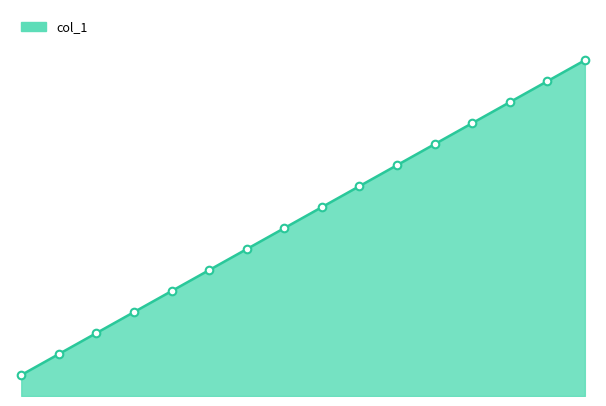

How many lines are shown in the chart?

1